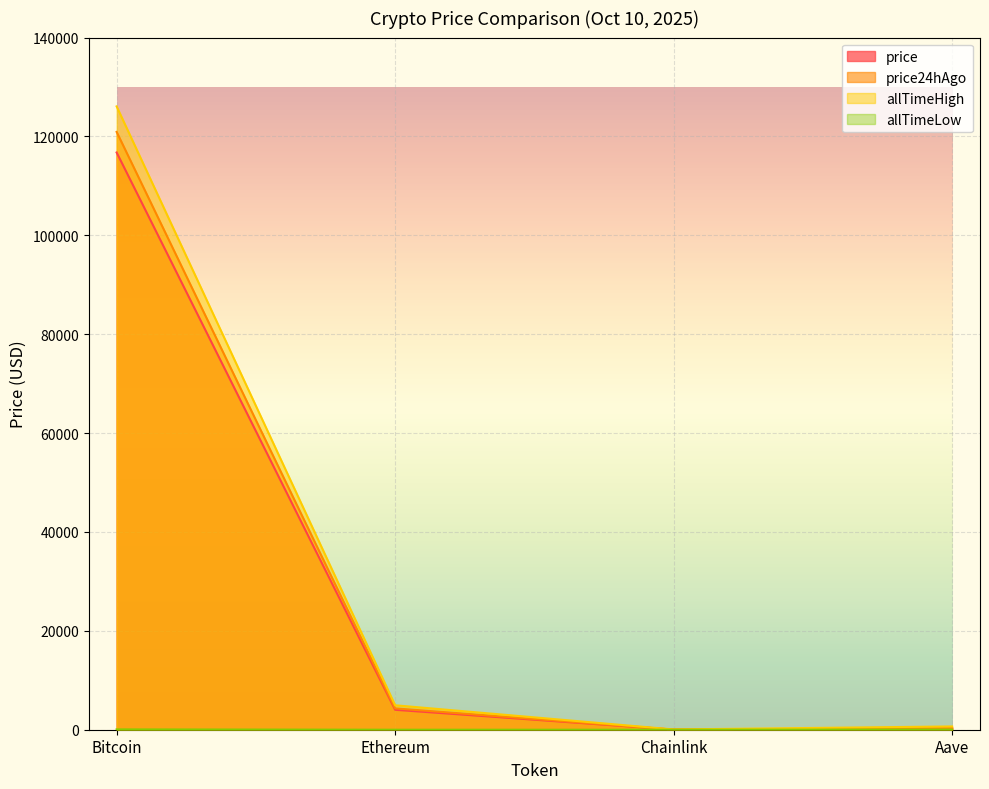

True or false: allTimeHigh and allTimeLow cross at least once.

False